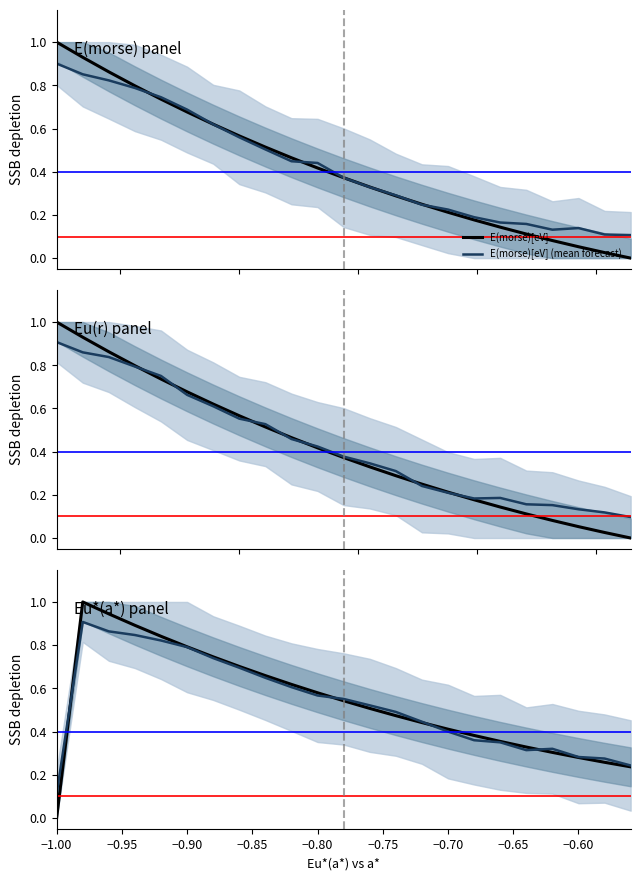

What is the highest value of the E(morse)[eV] series?

1.0